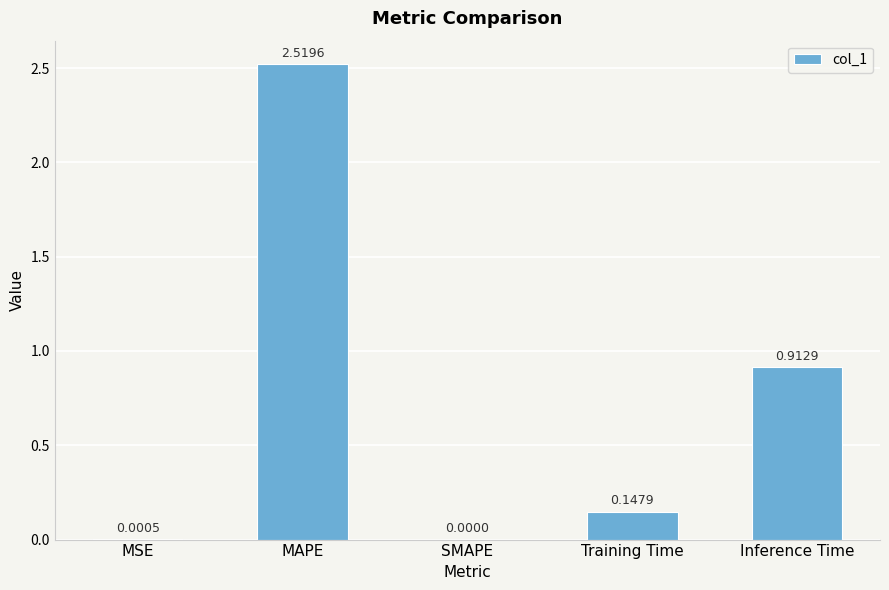

At which label is the value closest to 1?

Inference Time